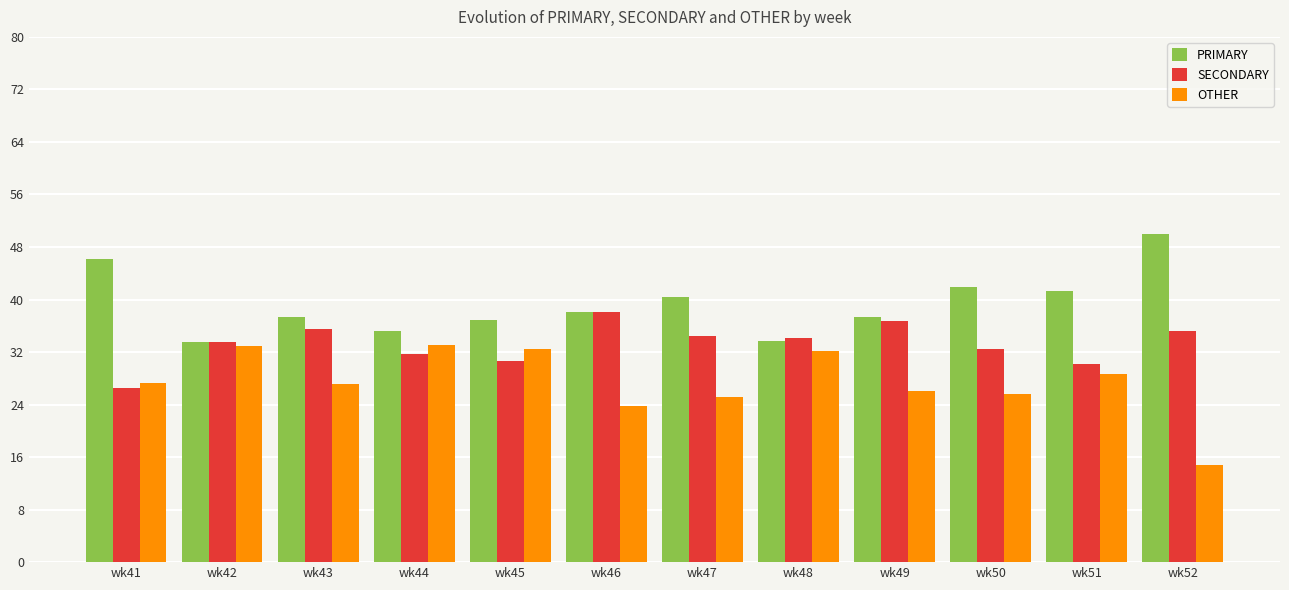

What is the minimum value shown in the chart?

14.8